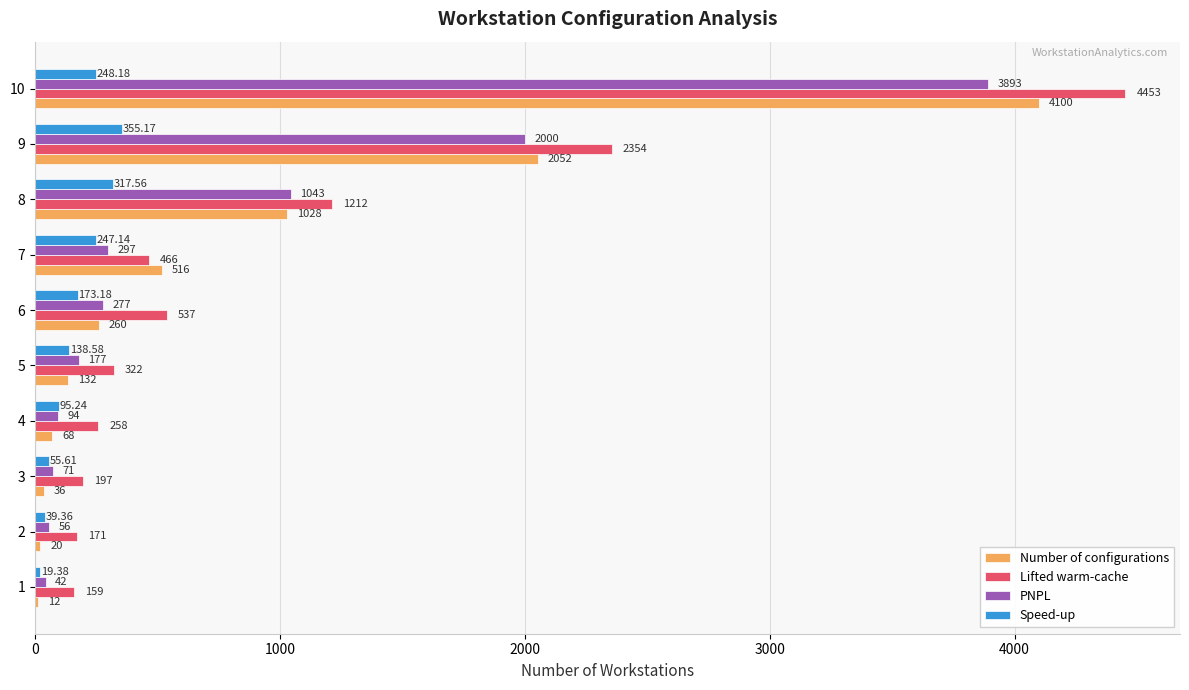

Which series changed the most between 3 and 8?

Lifted warm-cache